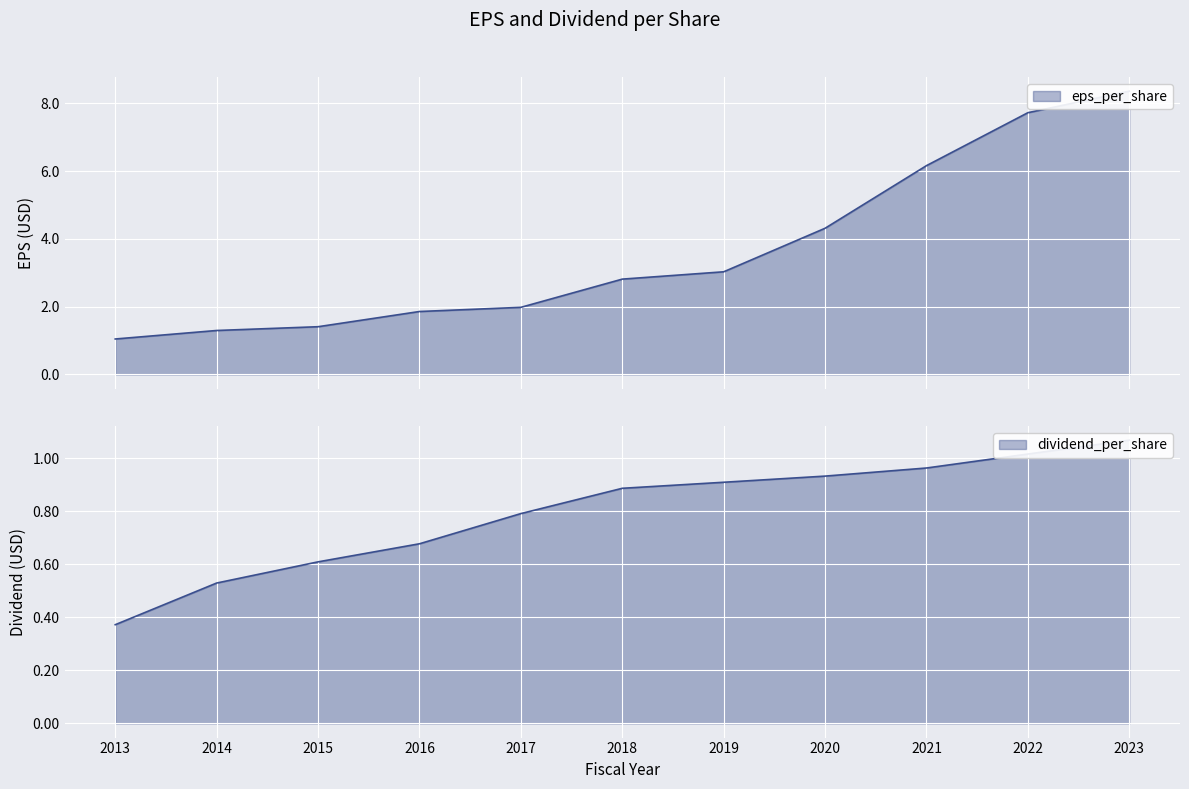

True or false: eps_per_share has a value of 10.7 at 2022.

False